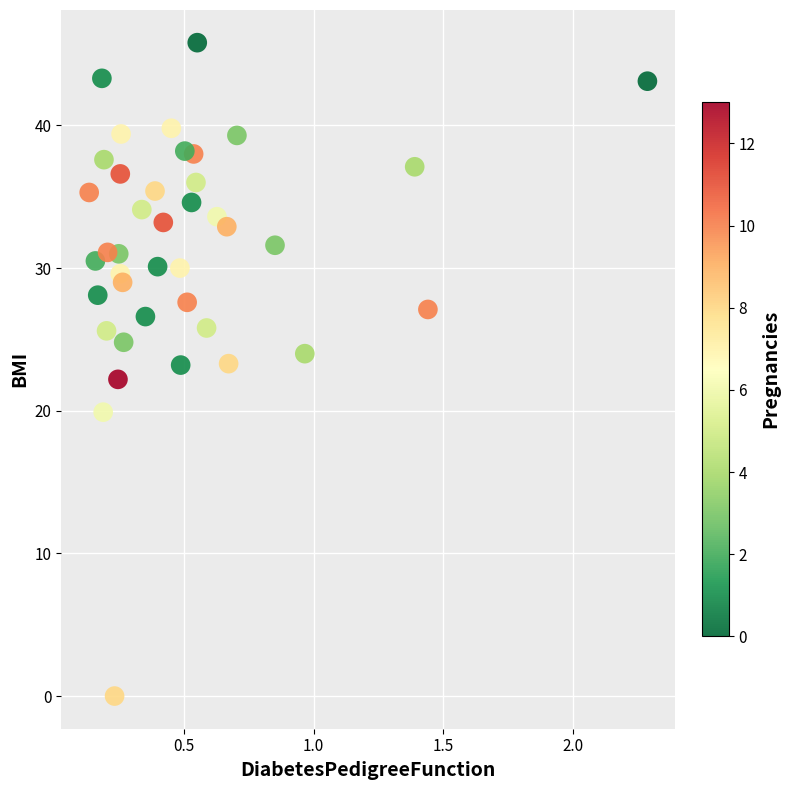

What is the range of Y values (max minus min)?

45.8